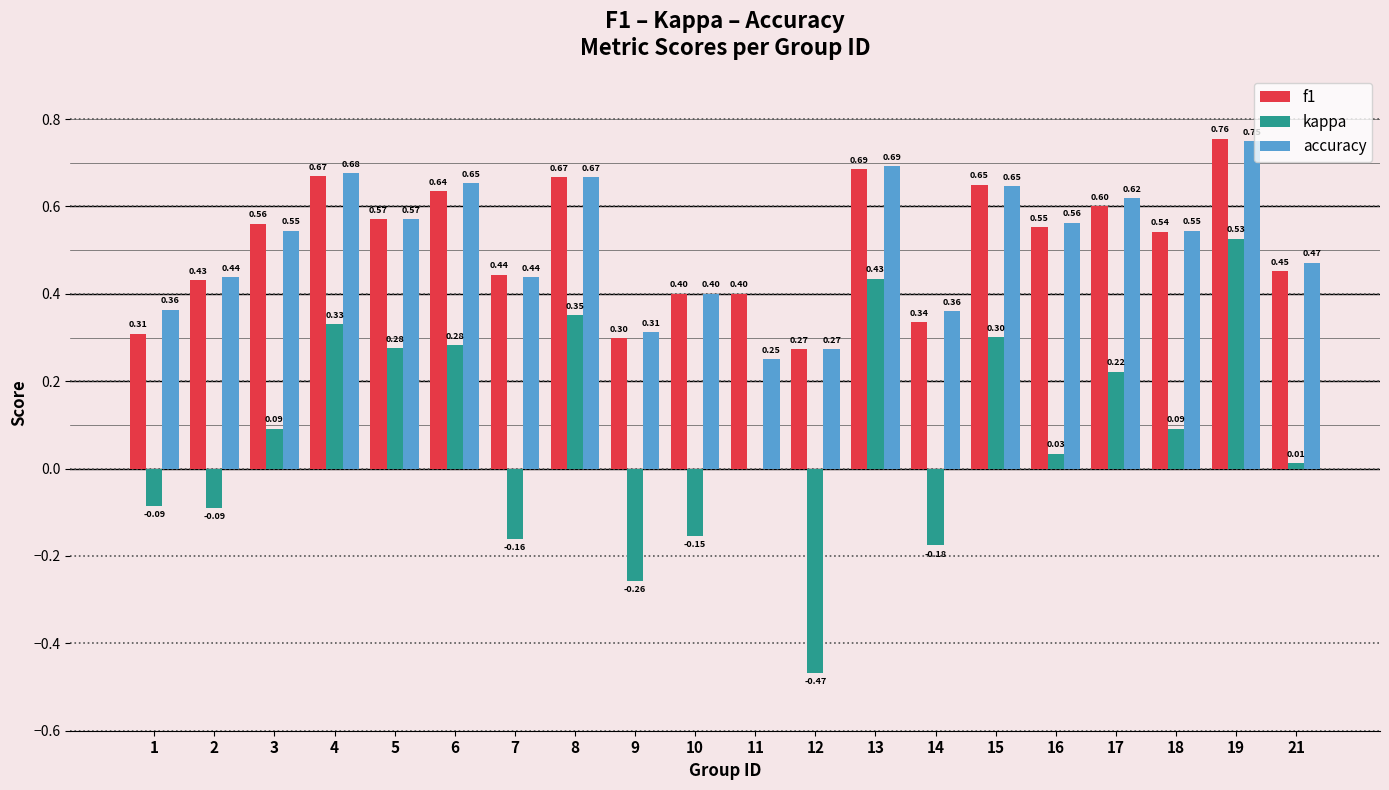

Is it true that f1 equals 0.8 at 3?

False